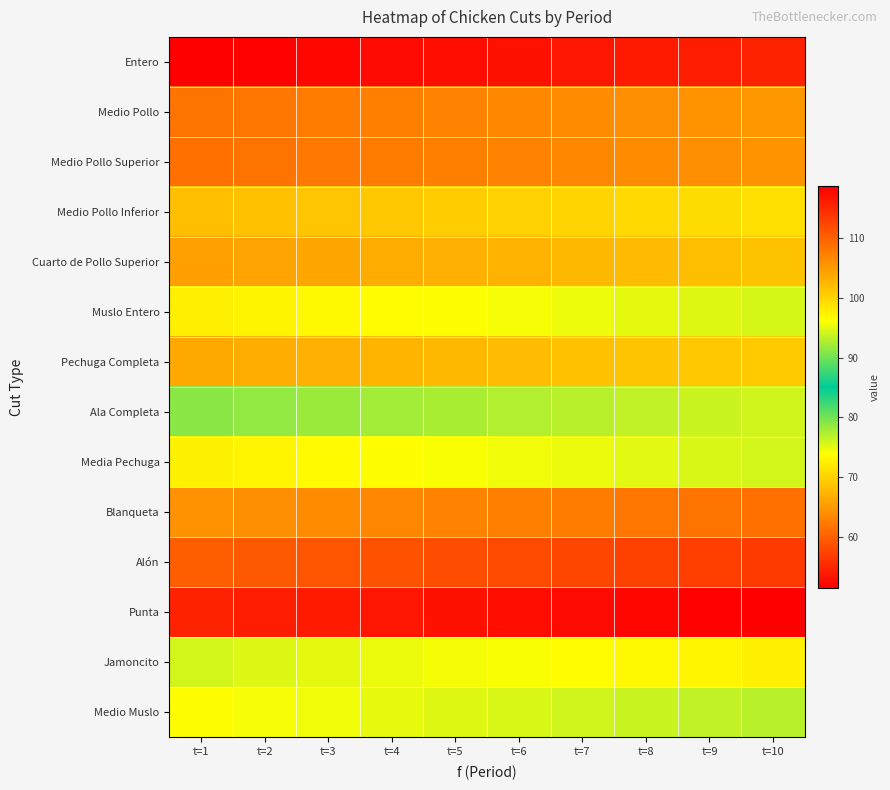

Reading left to right, extract all data points from this chart.

Entero: t=1=51.5	t=2=51.9	t=3=52.2	t=4=52.5	t=5=52.9	t=6=53.2	t=7=53.6	t=8=53.9	t=9=54.2	t=10=54.6
Medio Pollo: t=1=61.8	t=2=62.1	t=3=62.5	t=4=62.8	t=5=63.1	t=6=63.5	t=7=63.8	t=8=64.2	t=9=64.5	t=10=64.8
Medio Pollo Superior: t=1=61.5	t=2=61.8	t=3=62.2	t=4=62.5	t=5=62.8	t=6=63.2	t=7=63.5	t=8=63.9	t=9=64.2	t=10=64.5
Medio Pollo Inferior: t=1=68.2	t=2=68.5	t=3=68.9	t=4=69.2	t=5=69.5	t=6=69.9	t=7=70.2	t=8=70.6	t=9=70.9	t=10=71.2
Cuarto de Pollo Superior: t=1=65.6	t=2=66.0	t=3=66.3	t=4=66.7	t=5=67.0	t=6=67.3	t=7=67.7	t=8=68.0	t=9=68.3	t=10=68.7
Muslo Entero: t=1=72.6	t=2=73.0	t=3=73.3	t=4=73.6	t=5=74.0	t=6=74.3	t=7=74.7	t=8=75.0	t=9=75.3	t=10=75.7
Pechuga Completa: t=1=66.4	t=2=66.8	t=3=67.1	t=4=67.4	t=5=67.8	t=6=68.1	t=7=68.5	t=8=68.8	t=9=69.1	t=10=69.5
Ala Completa: t=1=91.1	t=2=91.5	t=3=91.8	t=4=92.2	t=5=92.5	t=6=92.8	t=7=93.2	t=8=93.5	t=9=93.8	t=10=94.2
Media Pechuga: t=1=72.8	t=2=73.1	t=3=73.5	t=4=73.8	t=5=74.2	t=6=74.5	t=7=74.8	t=8=75.2	t=9=75.5	t=10=75.8
Blanqueta: t=1=105.7	t=2=106.0	t=3=106.3	t=4=106.7	t=5=107.0	t=6=107.4	t=7=107.7	t=8=108.0	t=9=108.4	t=10=108.7
Alón: t=1=110.3	t=2=110.7	t=3=111.0	t=4=111.4	t=5=111.7	t=6=112.0	t=7=112.4	t=8=112.7	t=9=113.1	t=10=113.4
Punta: t=1=115.5	t=2=115.9	t=3=116.2	t=4=116.6	t=5=116.9	t=6=117.2	t=7=117.6	t=8=117.9	t=9=118.3	t=10=118.6
Jamoncito: t=1=94.3	t=2=94.7	t=3=95.0	t=4=95.4	t=5=95.7	t=6=96.0	t=7=96.4	t=8=96.7	t=9=97.1	t=10=97.4
Medio Muslo: t=1=73.9	t=2=74.2	t=3=74.6	t=4=74.9	t=5=75.2	t=6=75.6	t=7=75.9	t=8=76.3	t=9=76.6	t=10=77.0